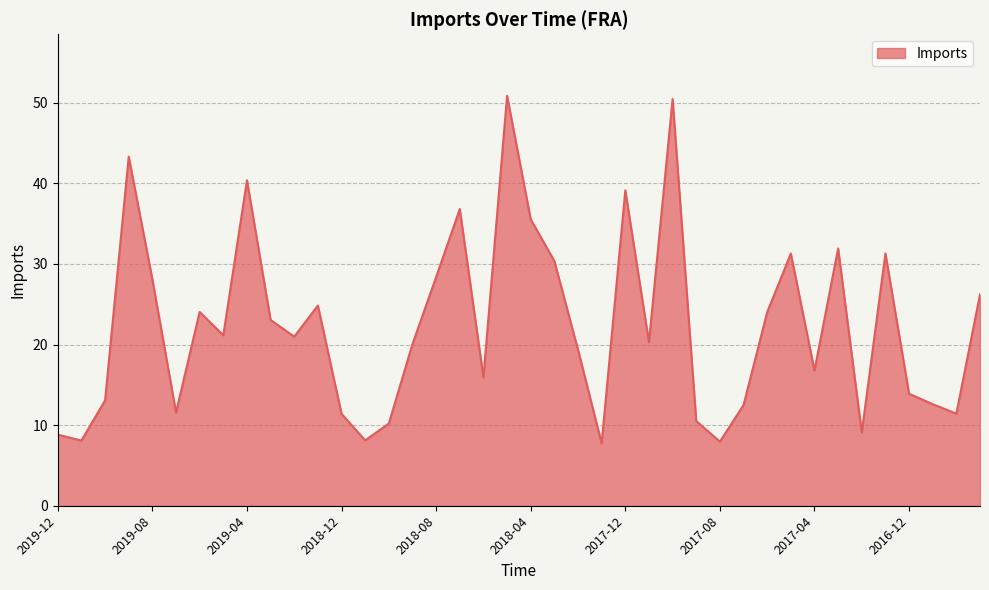

What is the difference between the maximum and minimum values?

43.1